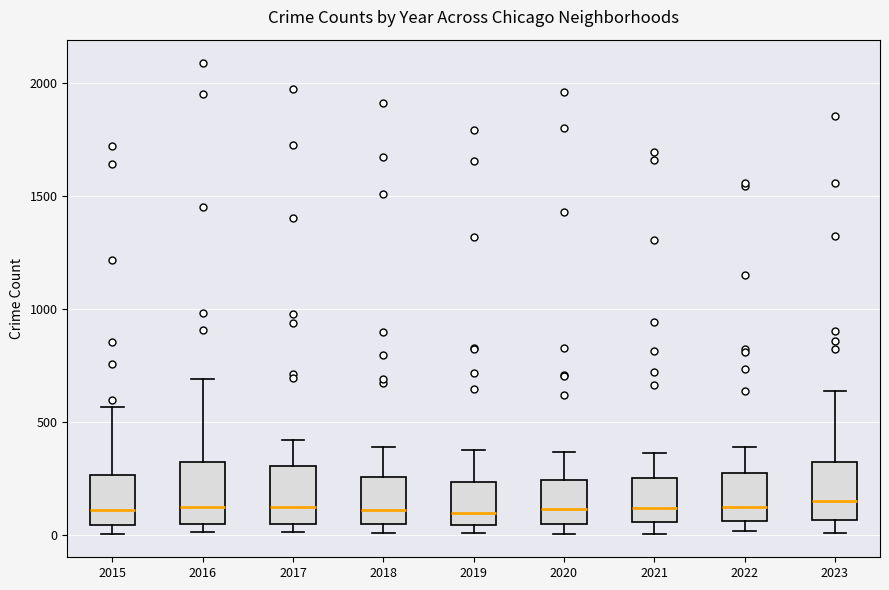

Reading left to right, read every box against the y-axis: the position of its median line, the range the box covers, and the ends of its whiskers. The values are not printed on the chart, so give them approximately, as read against the axis.

2015: median 100, box 50 to 250, whiskers 0 to 550
2016: median 150, box 50 to 300, whiskers 0 to 700
2017: median 100, box 50 to 300, whiskers 0 to 400
2018: median 100, box 50 to 250, whiskers 0 to 400
2019: median 100, box 50 to 250, whiskers 0 to 400
2020: median 100, box 50 to 250, whiskers 0 to 350
2021: median 100, box 50 to 250, whiskers 0 to 350
2022: median 100, box 50 to 250, whiskers 0 to 400
2023: median 150, box 50 to 300, whiskers 0 to 650